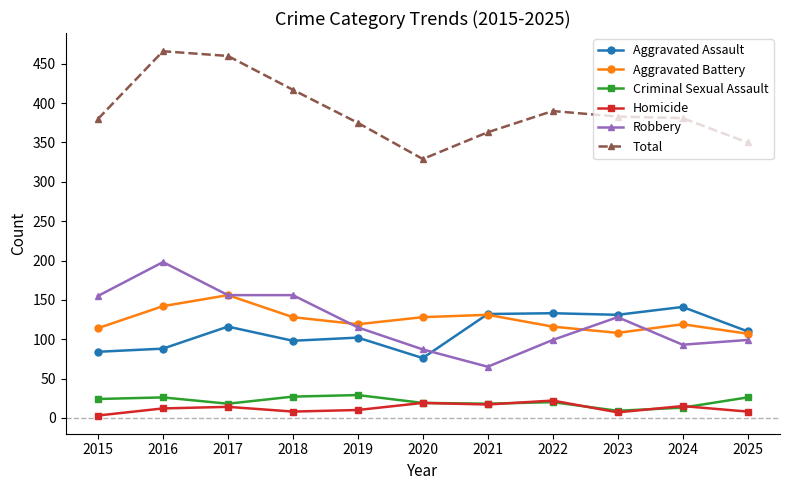

Which category has the highest value across all series?

2016